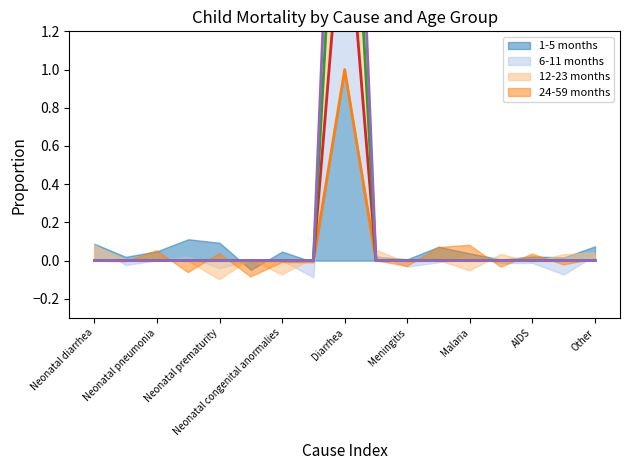

The value of 6-11 months at Neonatal diarrhea is 1. True or false?

False